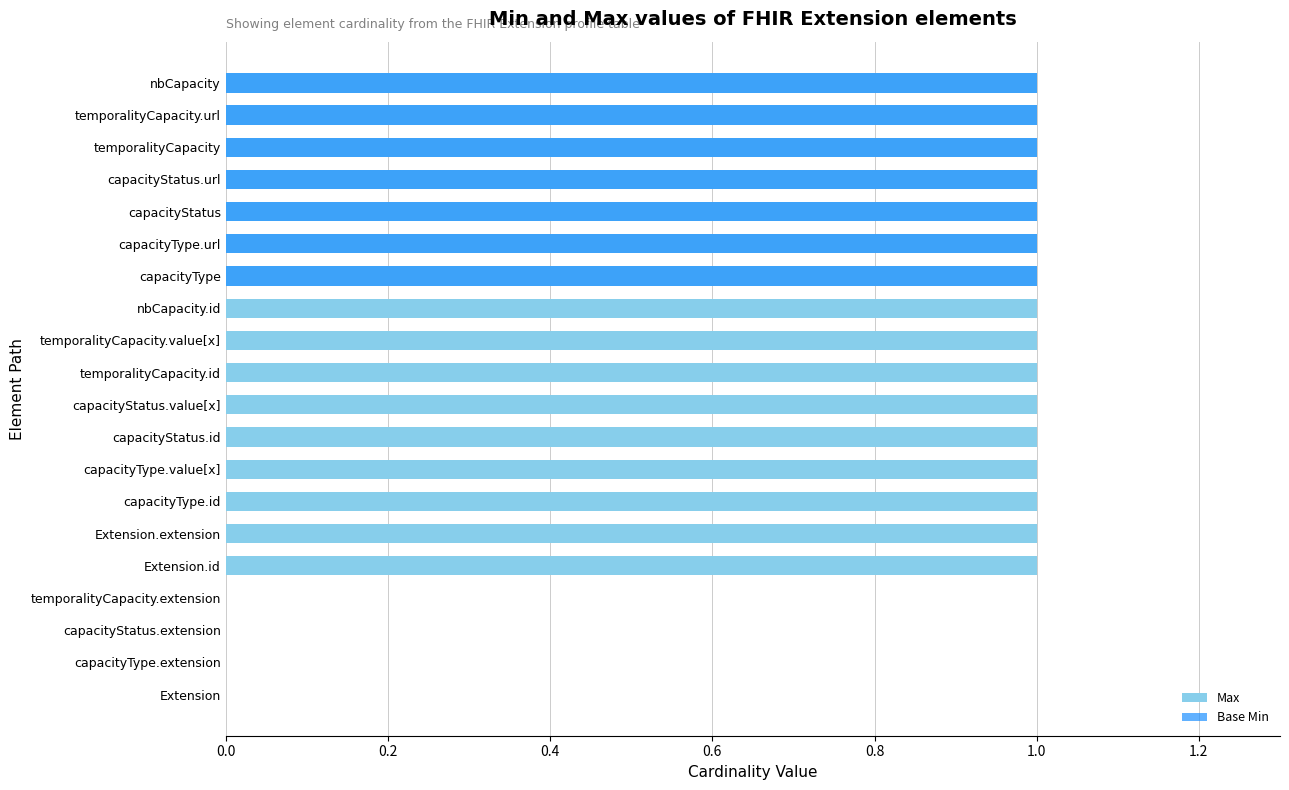

Reading left to right, what are all the values shown in this chart?

Max: 0	0	0	0	1	1	1	1	1	1	1	1	1	1	1	1	1	1	1	1
Base Min: 0	0	0	0	0	0	0	0	0	0	0	0	0	1	1	1	1	1	1	1